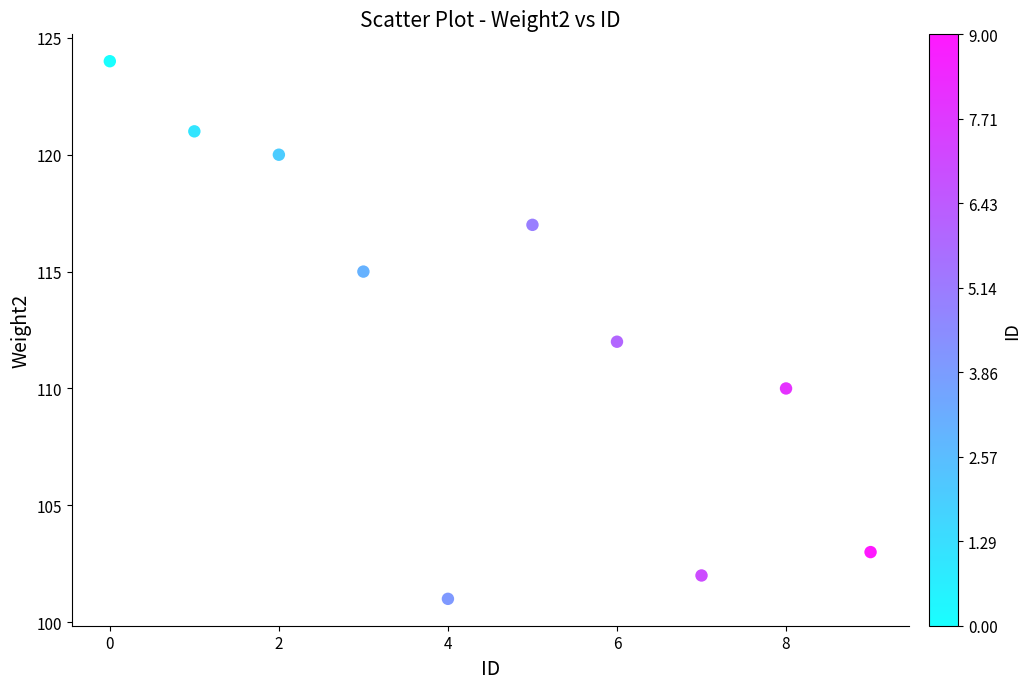

What is the range of Y values (max minus min)?

23